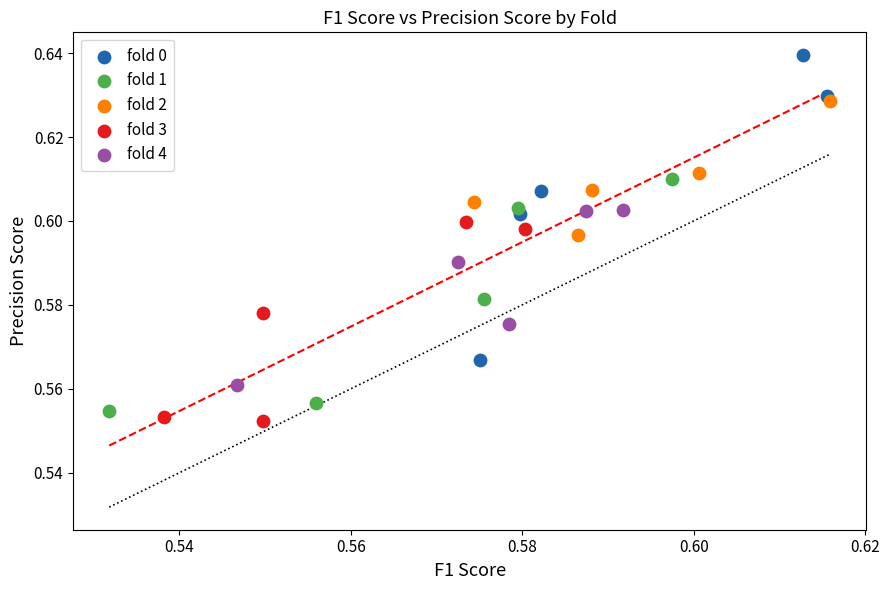

Which series contains the highest Y value?

fold 0